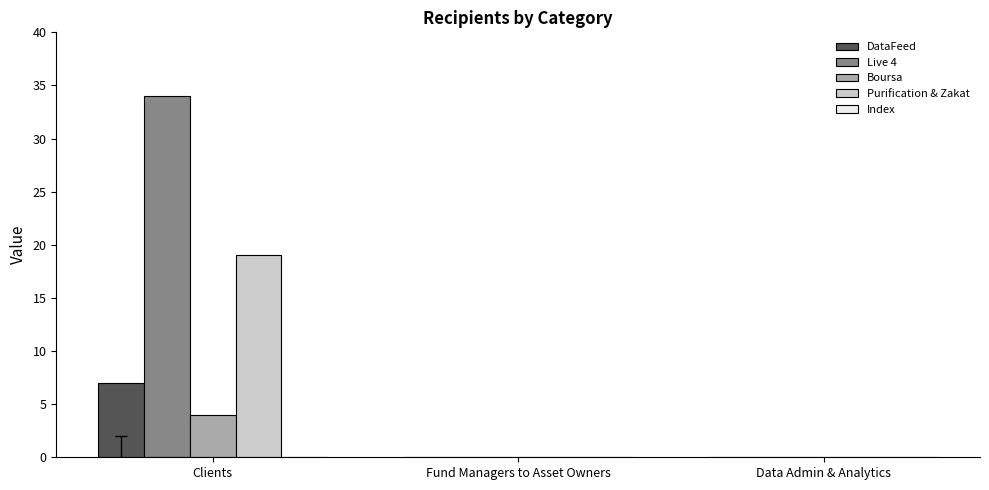

How many groups of bars are there?

3